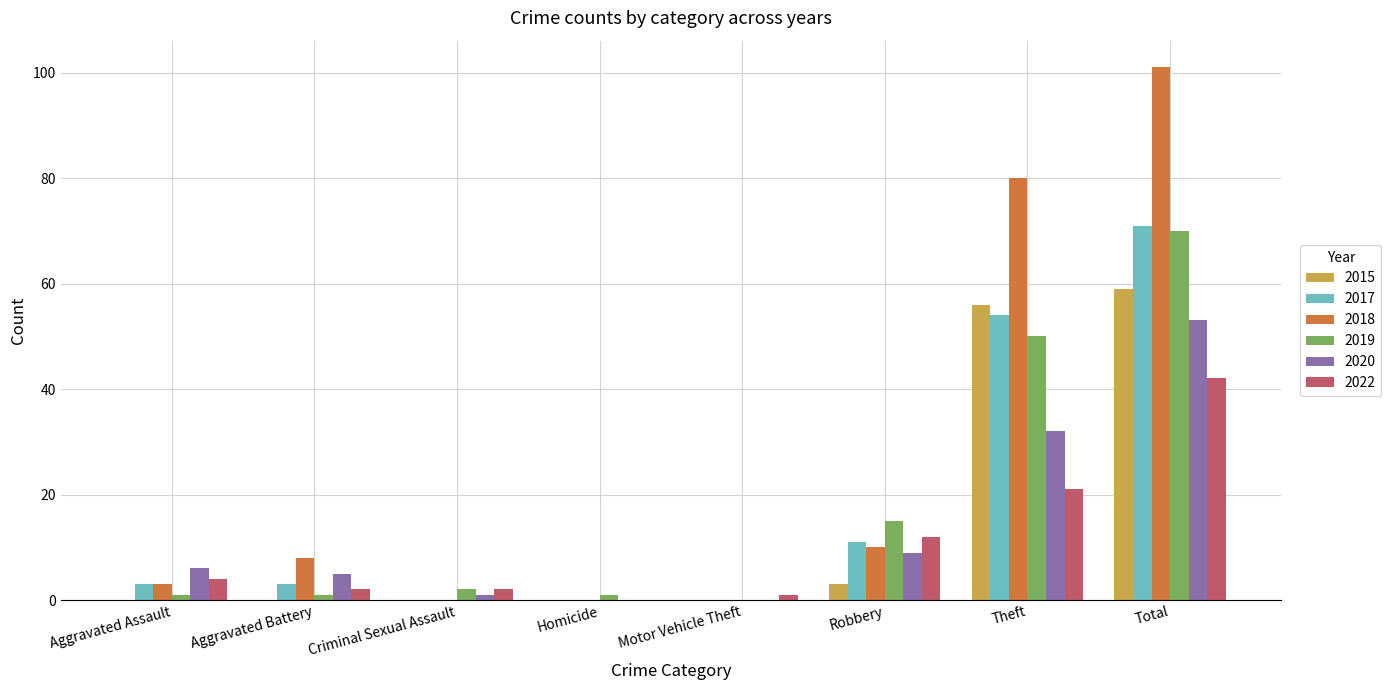

What is the difference between the 2020 values at Theft and Robbery?

23